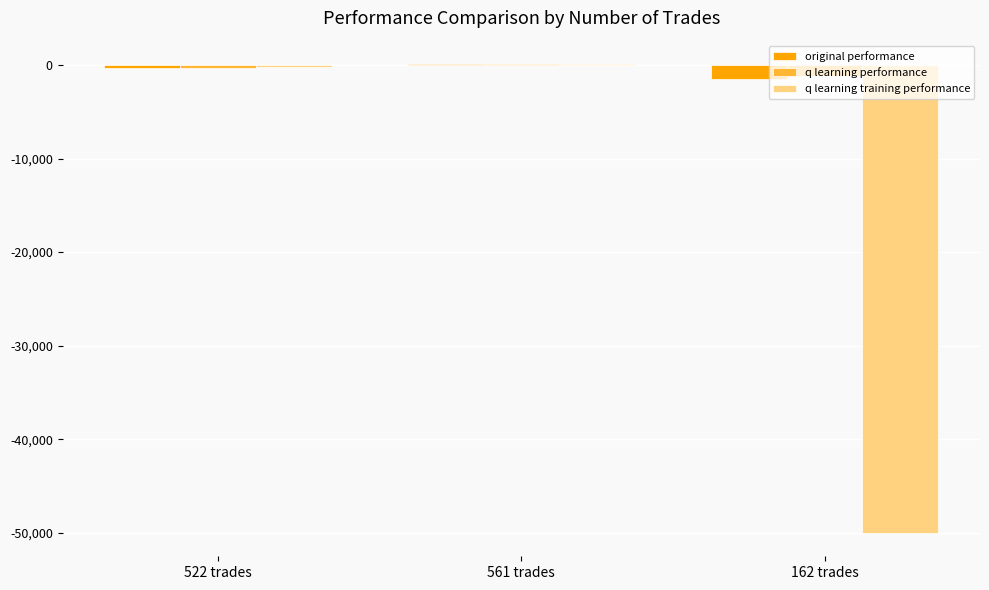

What is the maximum value shown in the chart?

94.4